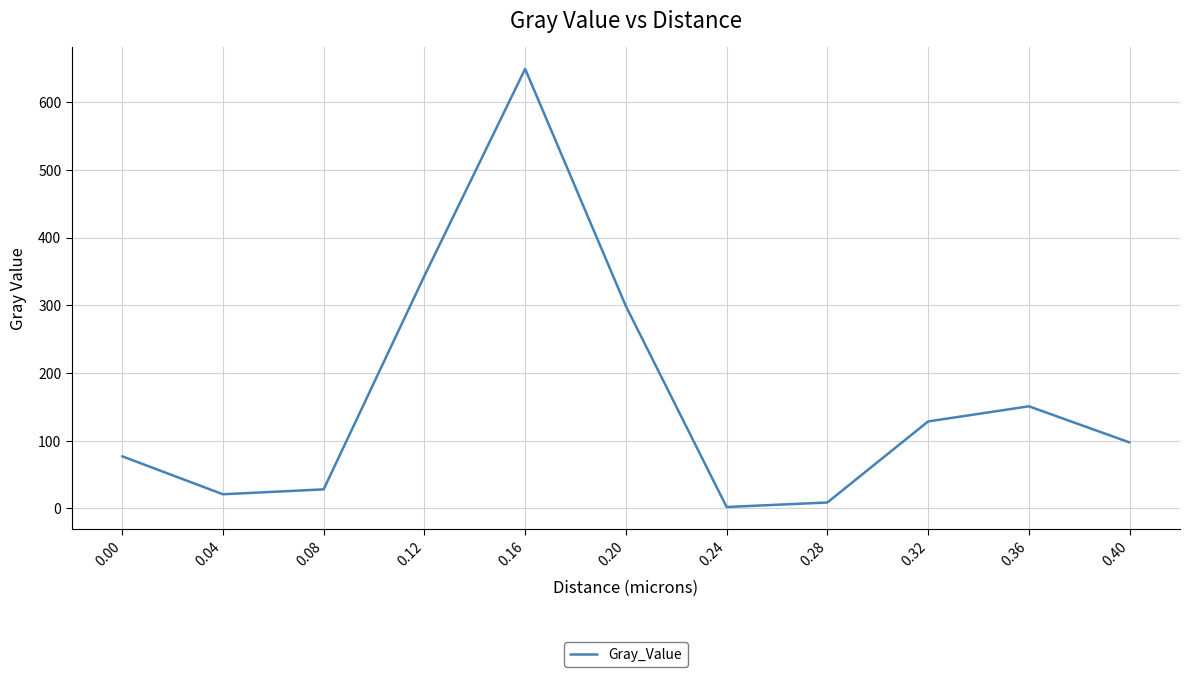

What is the sum of all values?

1804.1